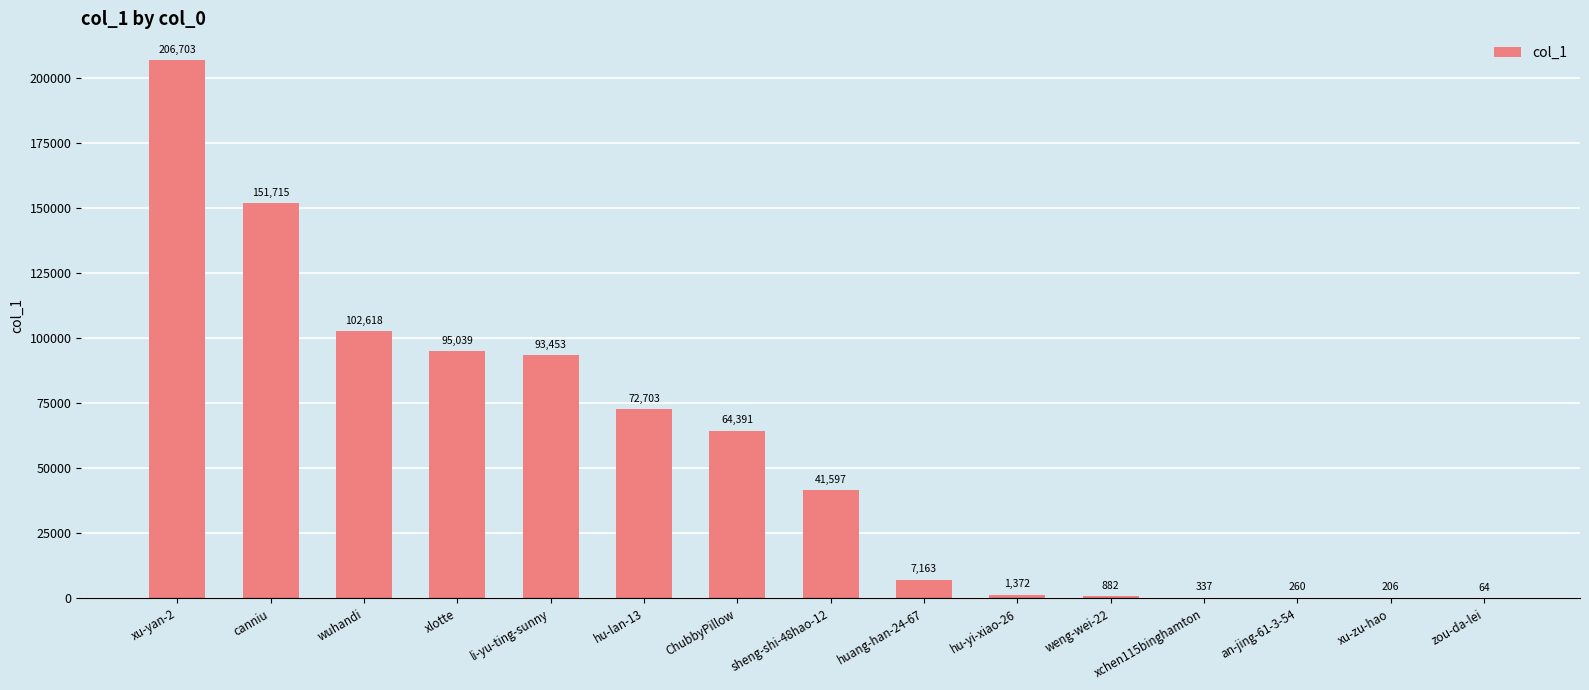

What is the change in value from li-yu-ting-sunny to xu-zu-hao?

-93247